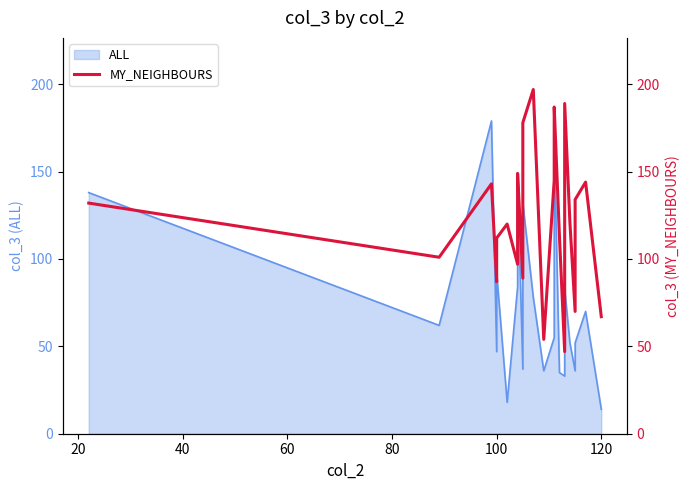

What is the approximate value at 20, to the nearest 5?

120